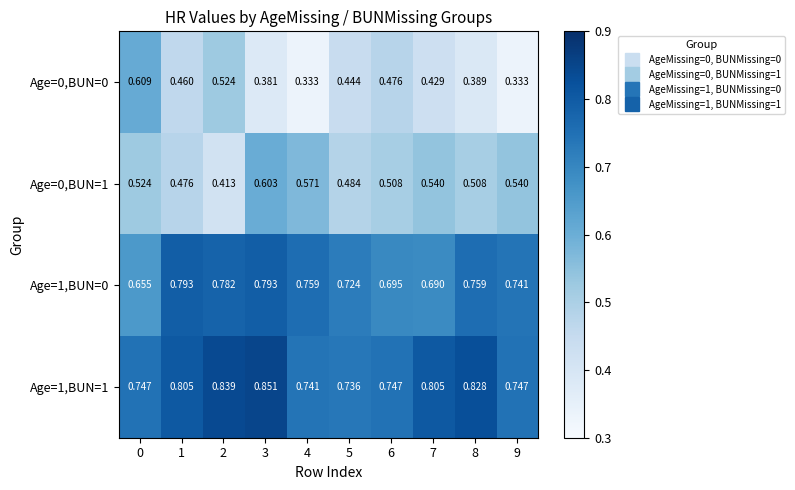

Which series has the largest total across all categories?

Age=1,BUN=1